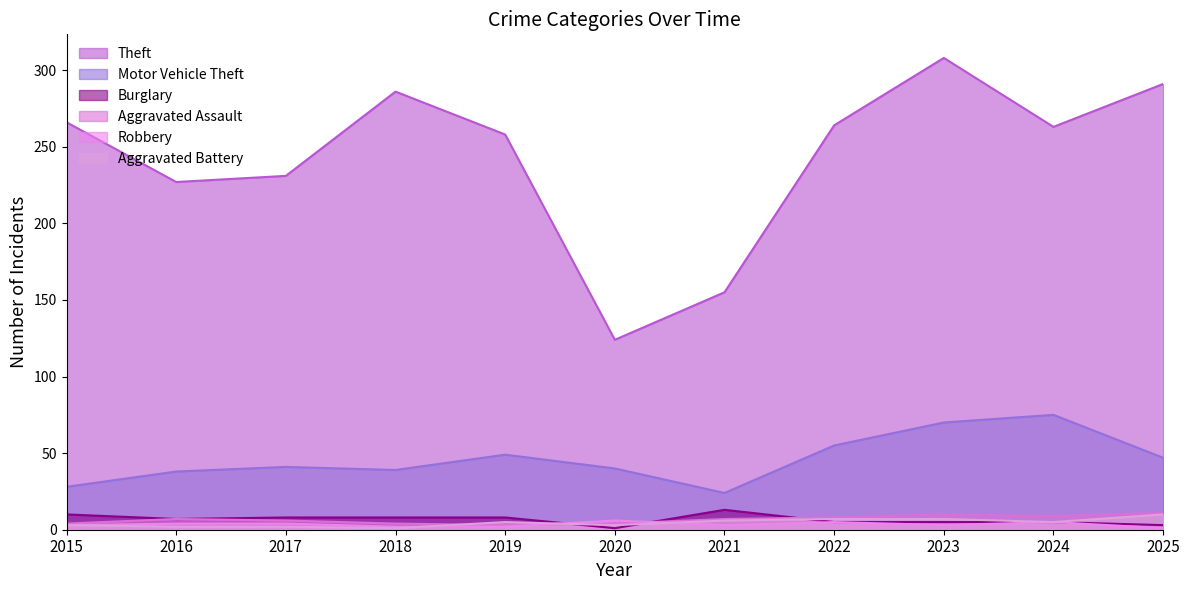

What is the difference between the maximum and second lowest values in the Motor Vehicle Theft series?

47